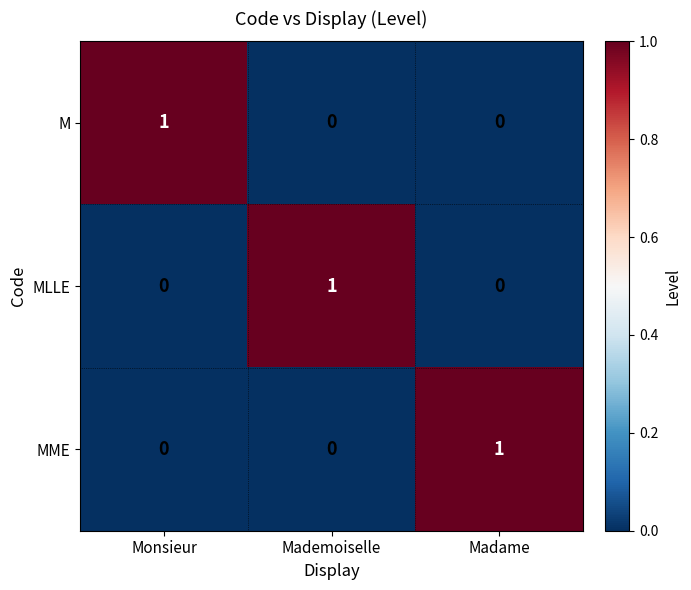

How many MME values are between 0 and 1?

3